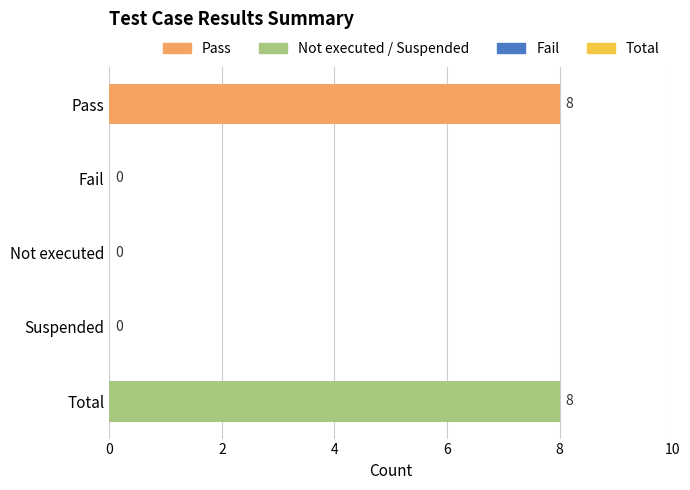

Reading top to bottom, what are all the values shown in this chart?

Pass=8	Fail=0	Not executed=0	Suspended=0	Total=8